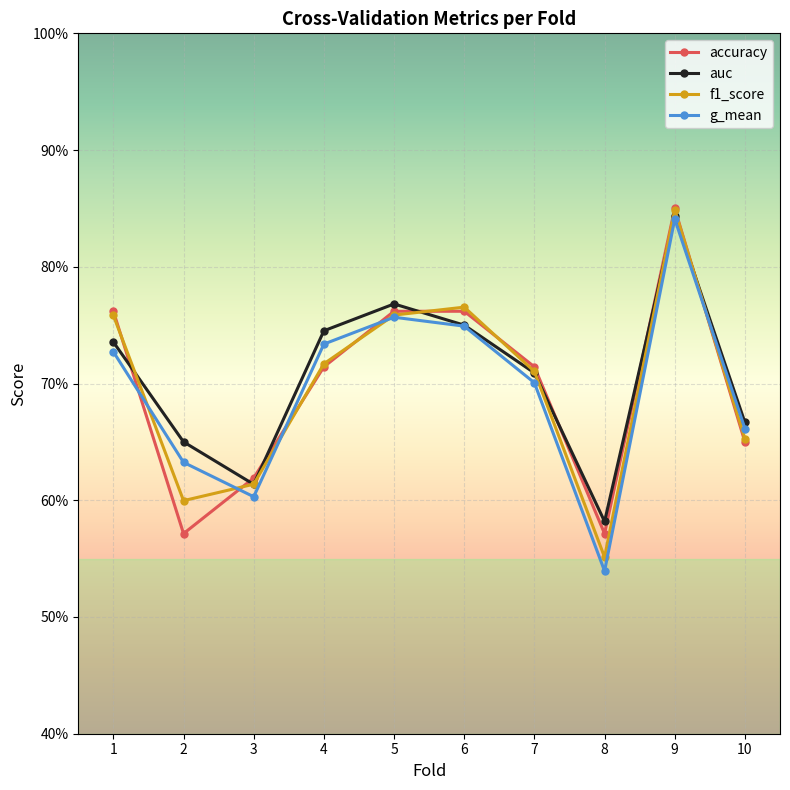

What are all the series names shown in the legend?

accuracy, auc, f1_score, g_mean